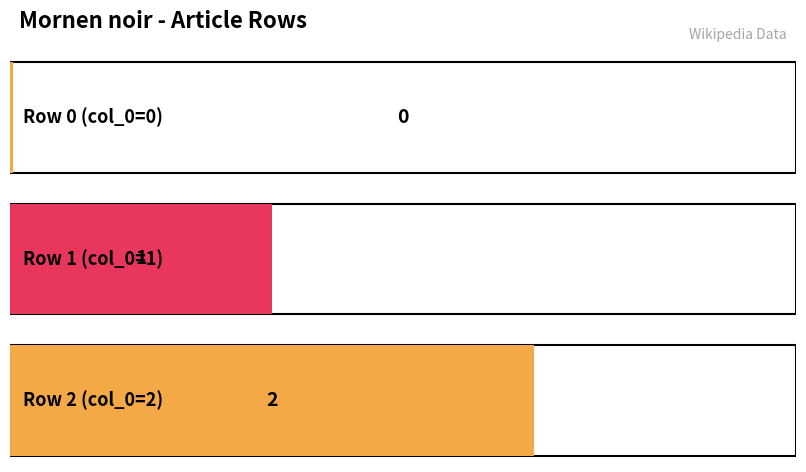

Reading right to left, list all the values displayed in this chart.

2	1	0